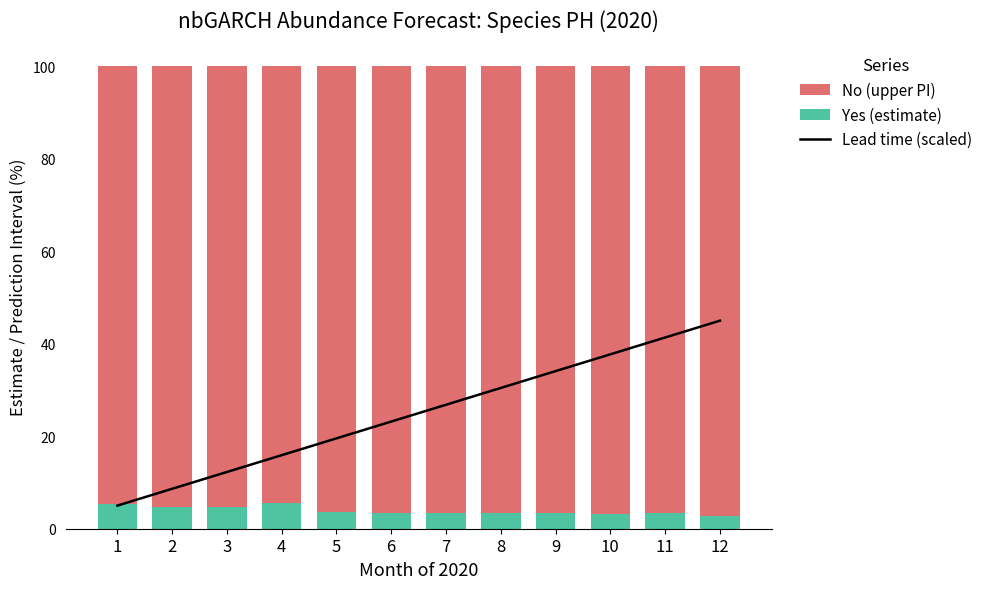

The value of Share of countries
that also report sex
disaggregated data at 1 is 7.5. True or false?

False